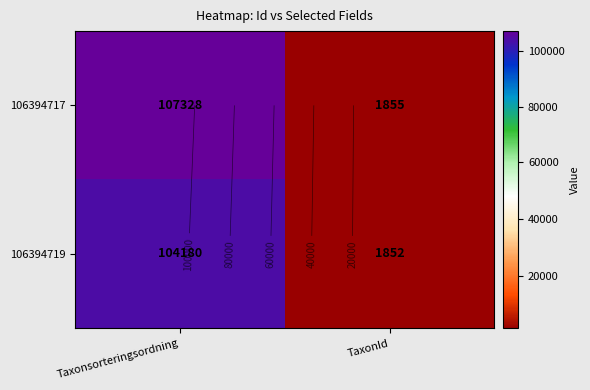

The value of 106394719 at Taxonsorteringsordning is 104180. True or false?

True